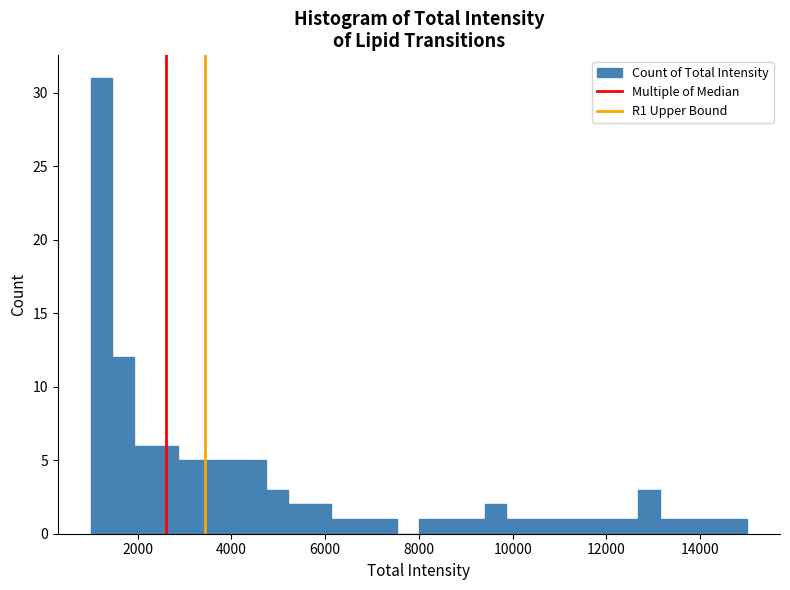

Around what value on the x-axis is the tallest bar? Give the approximate position of its centre, as read against the axis.

1200